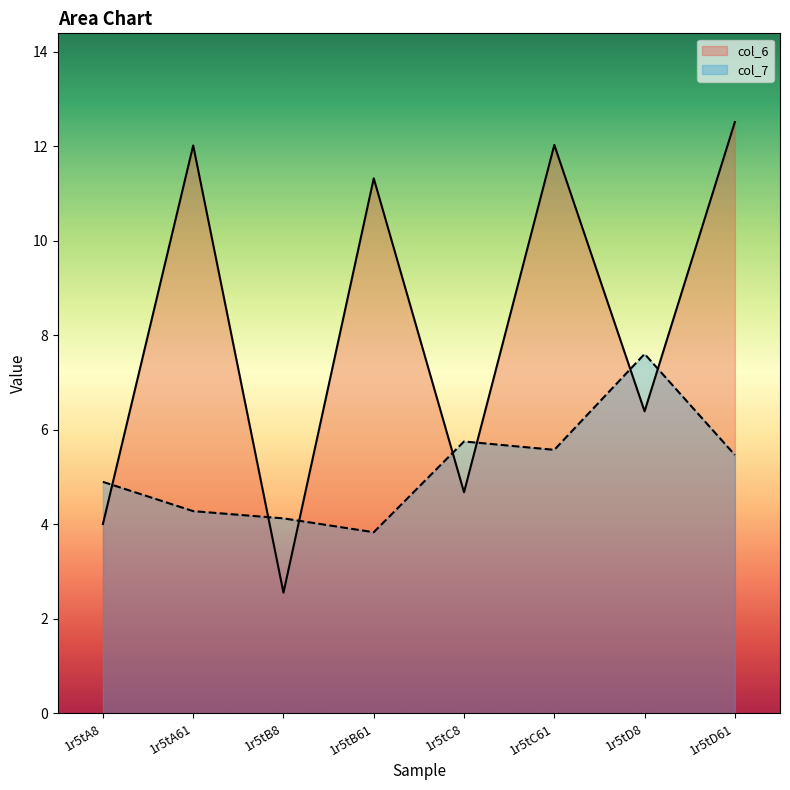

Reading left to right, what are all the values shown in this chart?

col_6: 4.0	12.0	2.6	11.3	4.7	12.0	6.4	12.5
col_7: 4.9	4.3	4.1	3.8	5.8	5.6	7.6	5.5